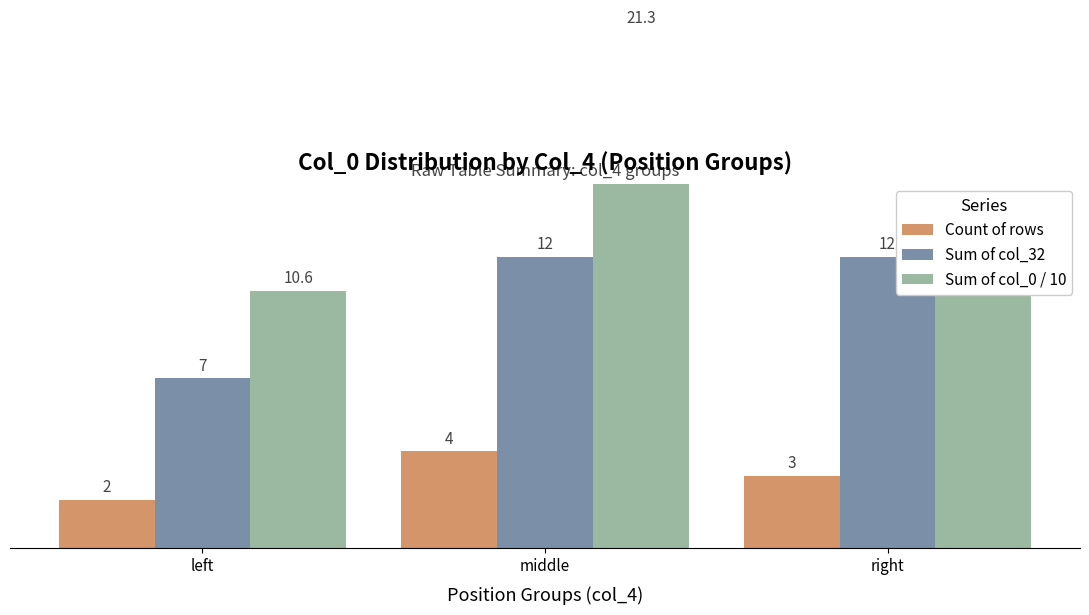

How many data points in Sum of col_0 / 10 are above 12?

2